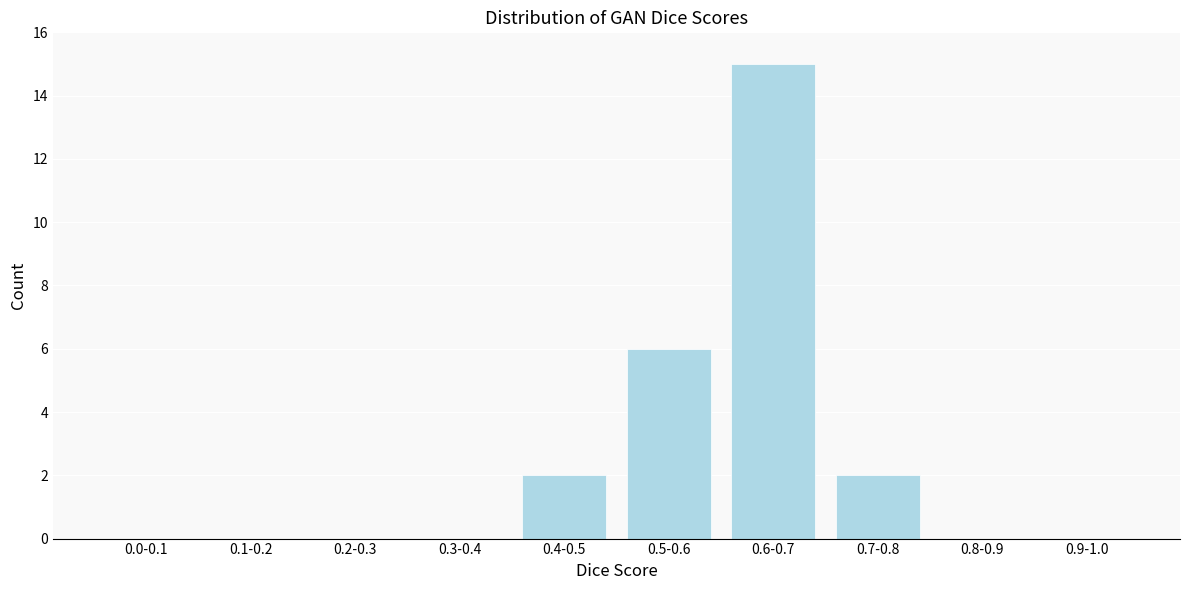

Reading right to left, list all the values displayed in this chart.

0.9-1.0=0	0.8-0.9=0	0.7-0.8=2	0.6-0.7=15	0.5-0.6=6	0.4-0.5=2	0.3-0.4=0	0.2-0.3=0	0.1-0.2=0	0.0-0.1=0